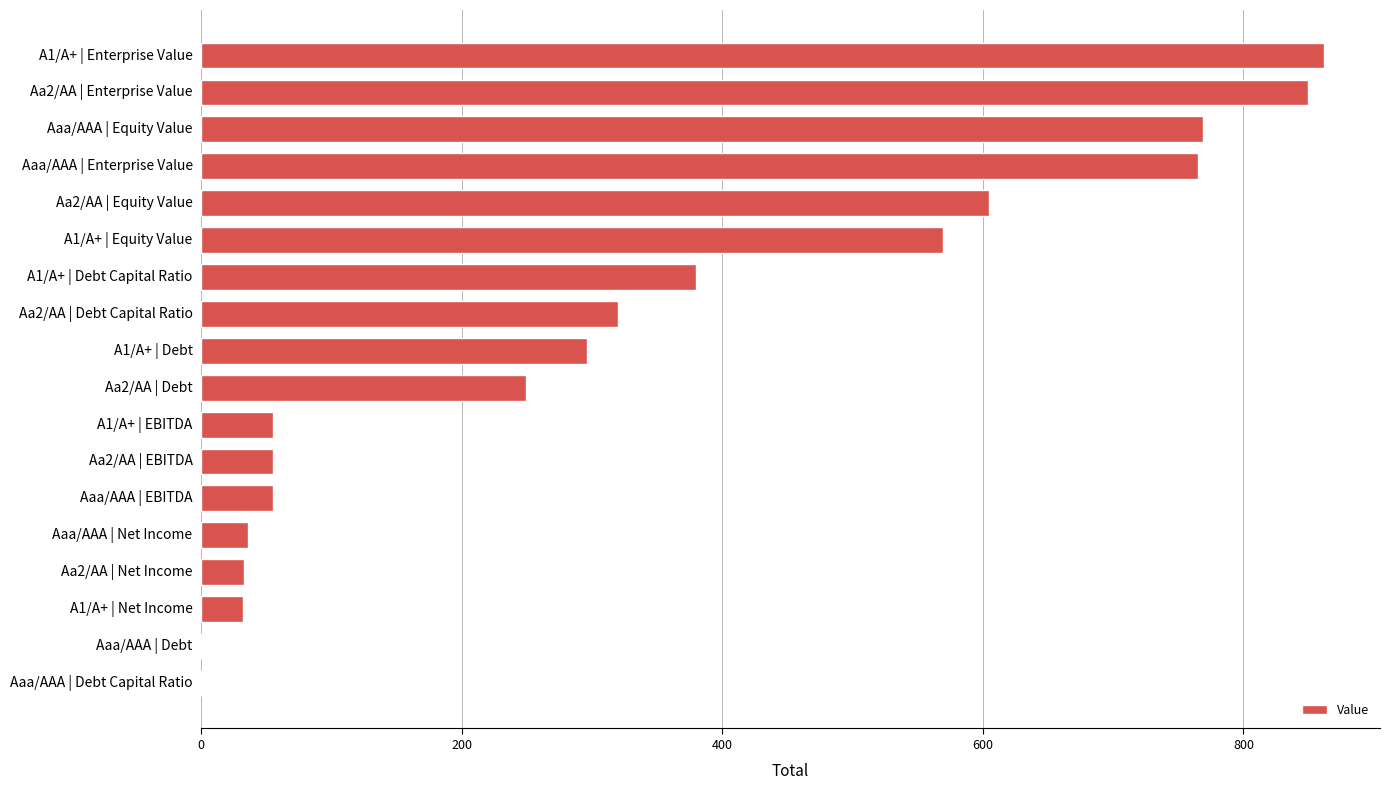

What is the maximum value shown in the chart?

861.7